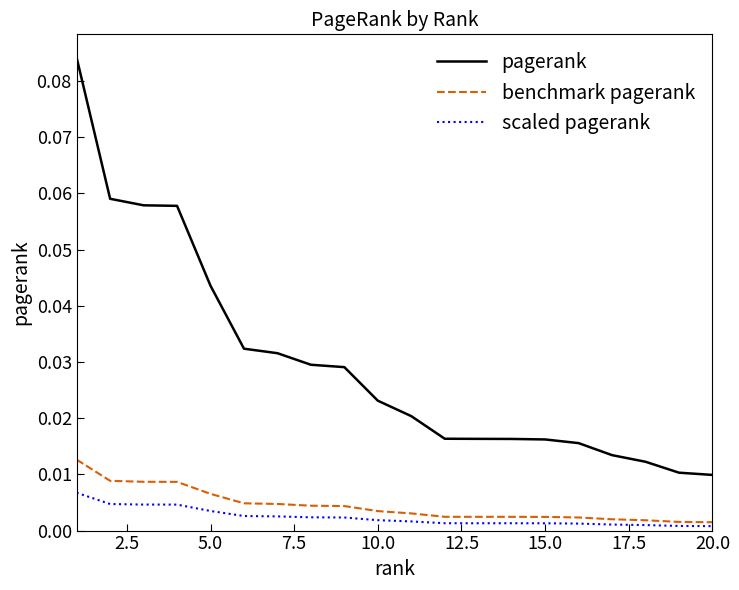

How many categories are shown in the chart?

20